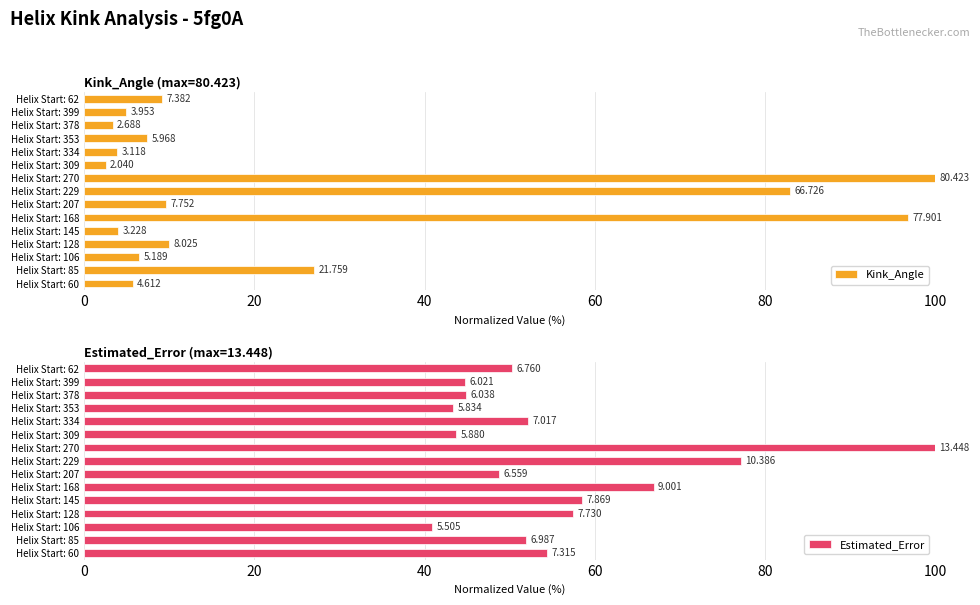

Rank the series by their average value, from lowest to highest.

Kink_Angle, Estimated_Error